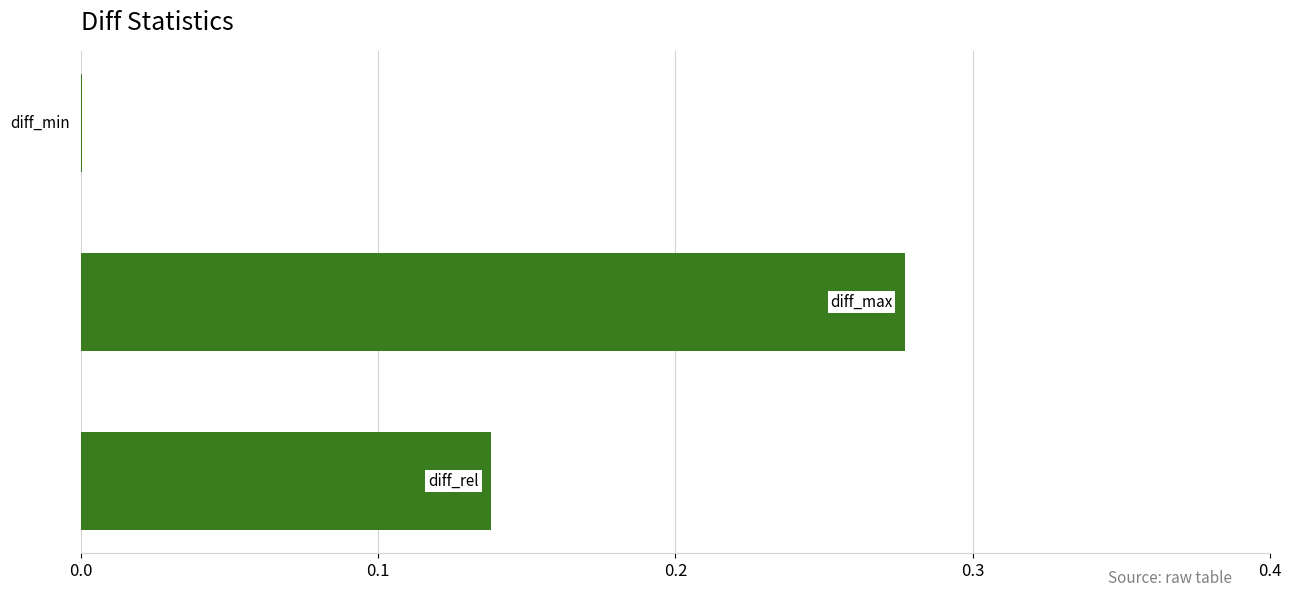

What is the sum of all values?

0.4